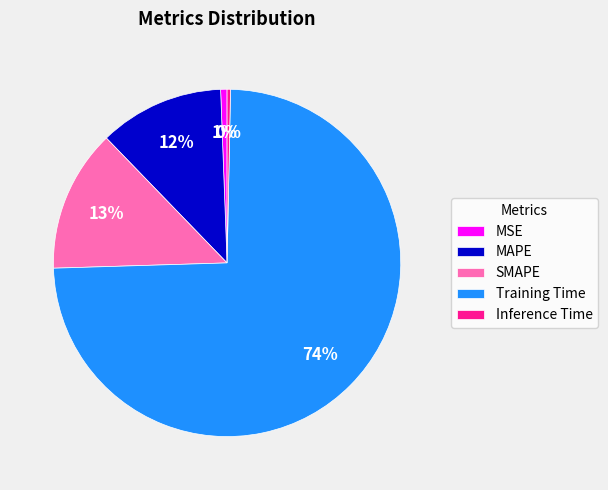

Between MSE and Training Time, which is larger?

Training Time